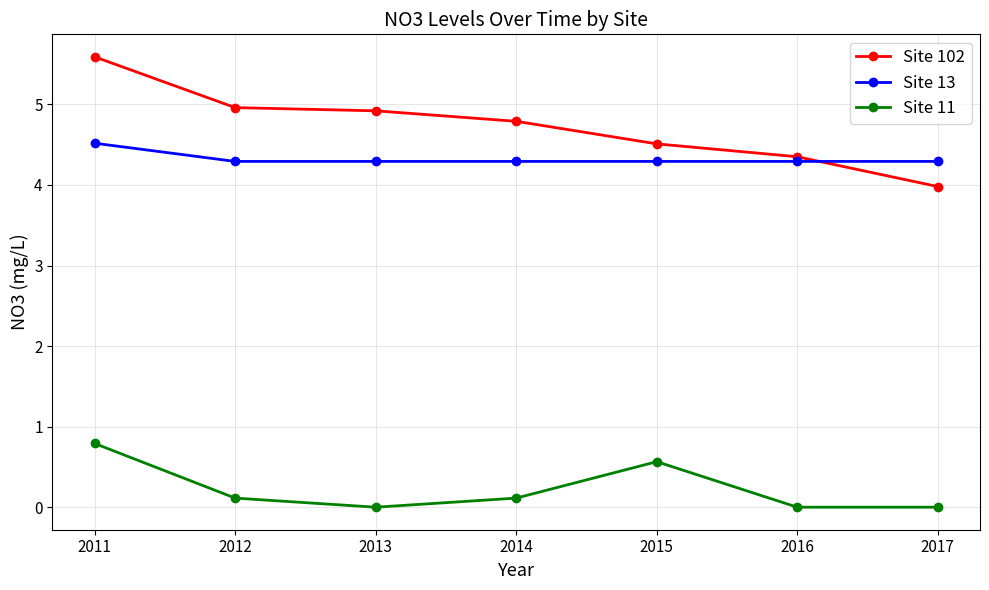

What is the difference between the maximum and minimum values in the Site 11 series?

0.8